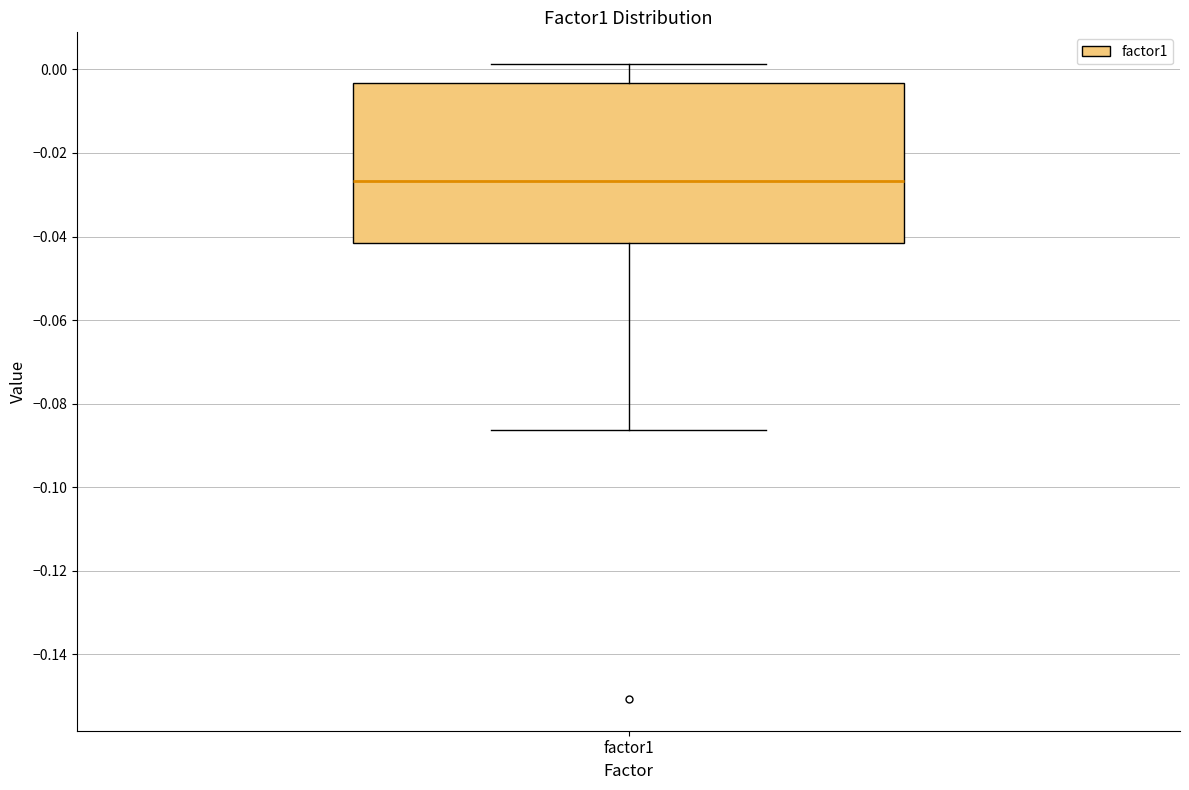

Transcribe this box plot: give where the median line is, the range the box spans, and where the two whiskers end, as read against the y-axis. The values are not printed on the chart, so give them approximately, as read against the axis.

median -0.026, box -0.042 to -0.004, whiskers -0.086 to 0.002